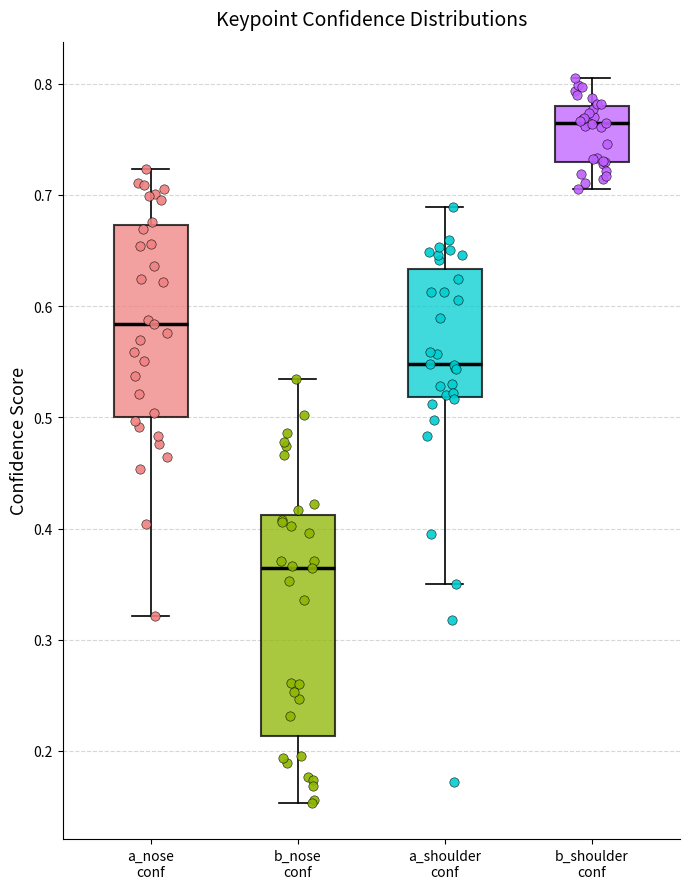

Comparing the boxes themselves (not the whiskers), which one is the tallest?

b_nose conf